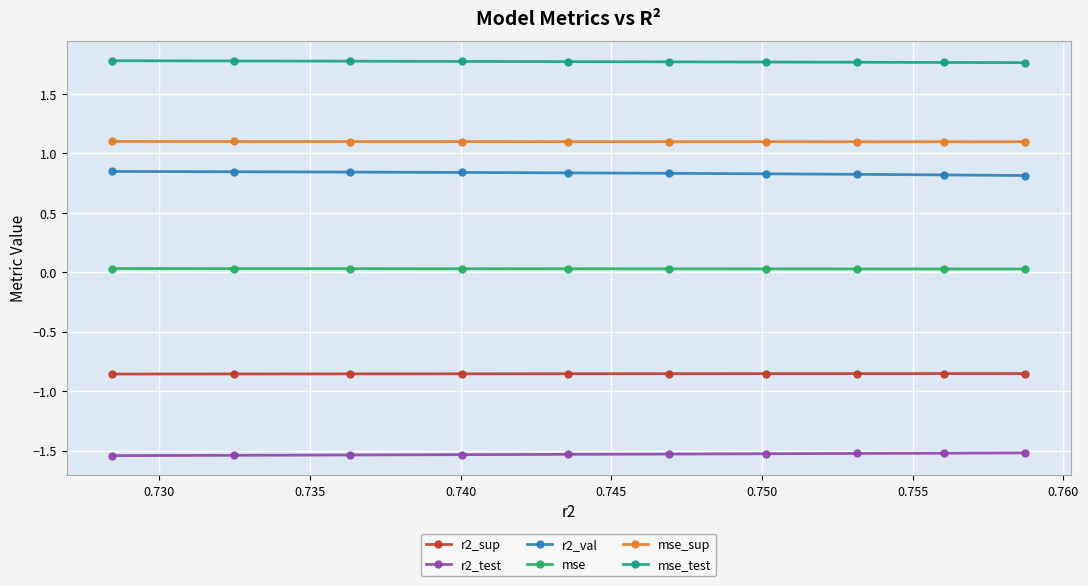

What is the sum of all mse values?

0.3